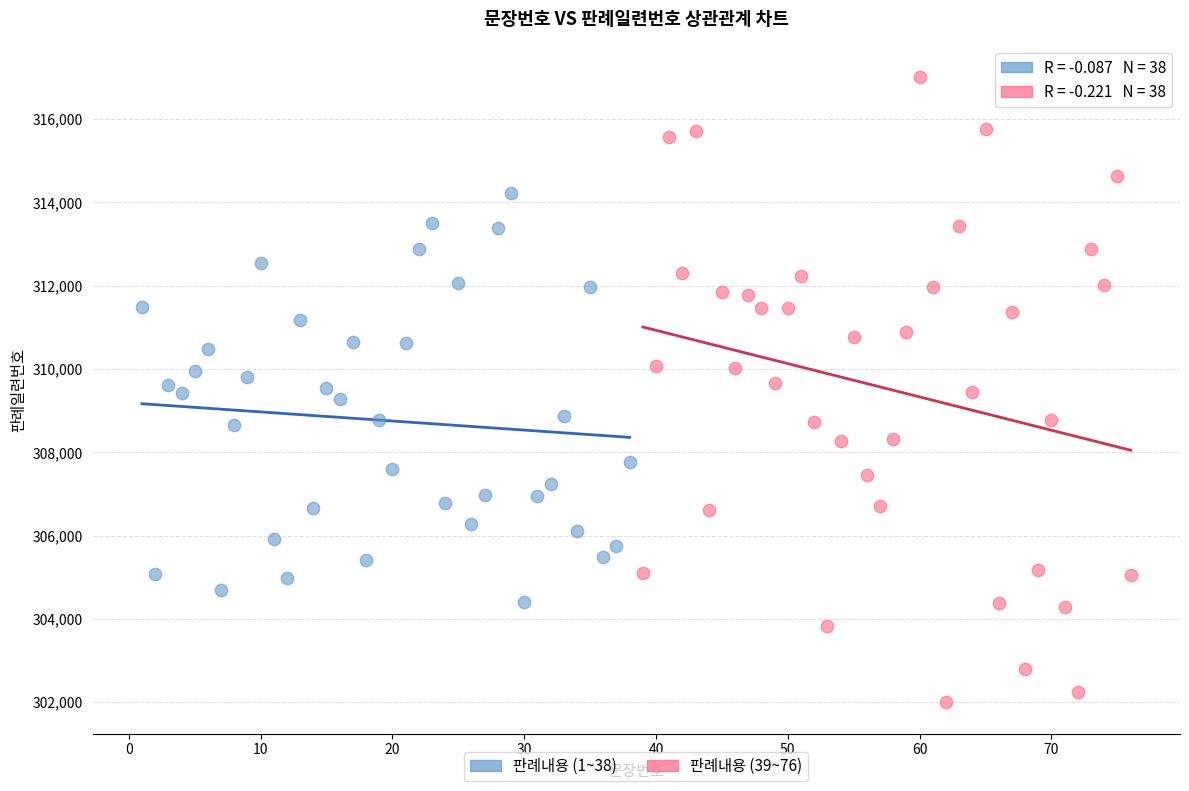

Which series contains the lowest Y value?

판례내용 (39~76)